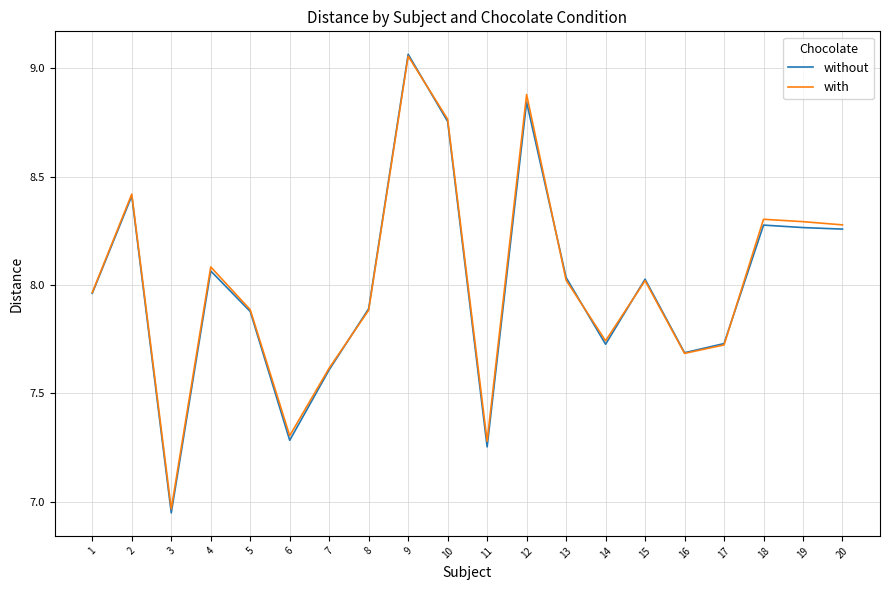

At which category does the chart reach its peak across all series?

9